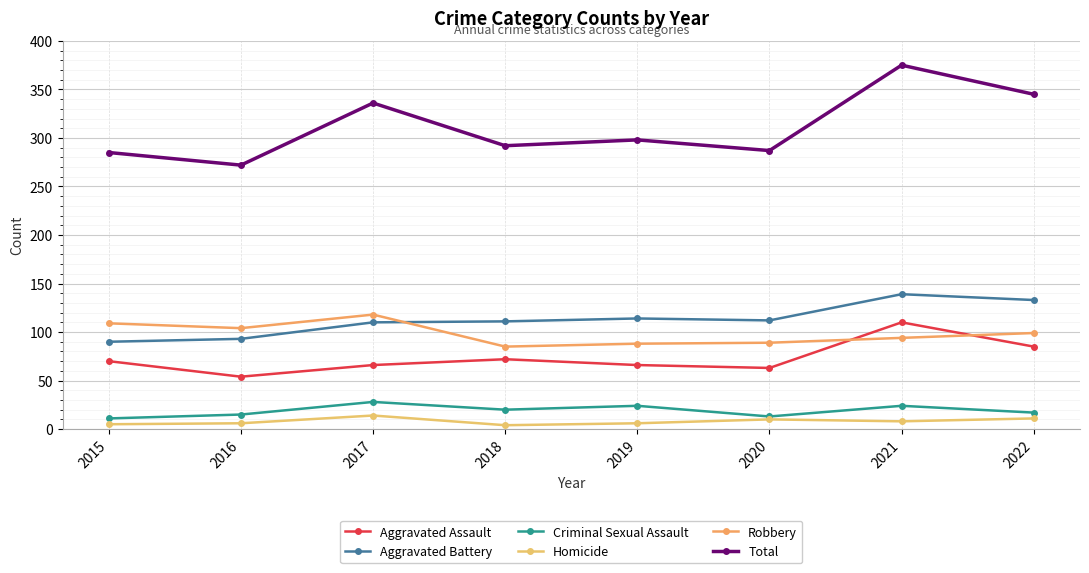

Is the value of Aggravated Assault at 2017 greater than the value of Aggravated Battery at 2022?

No